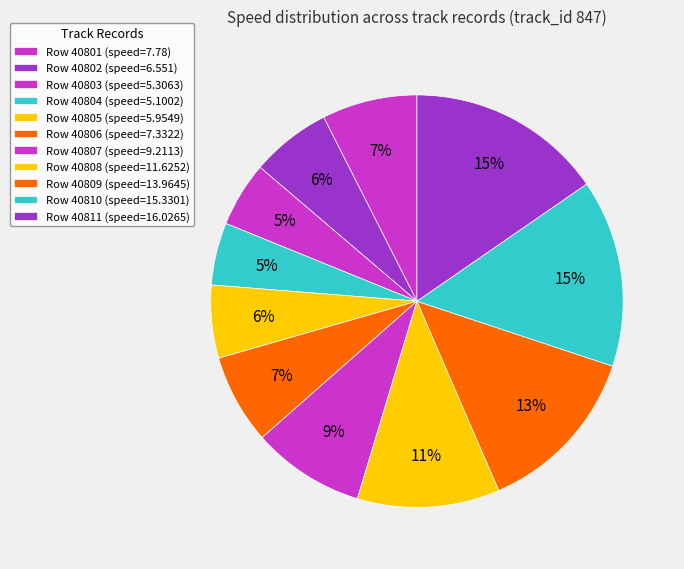

Count the number of slices in the pie.

11